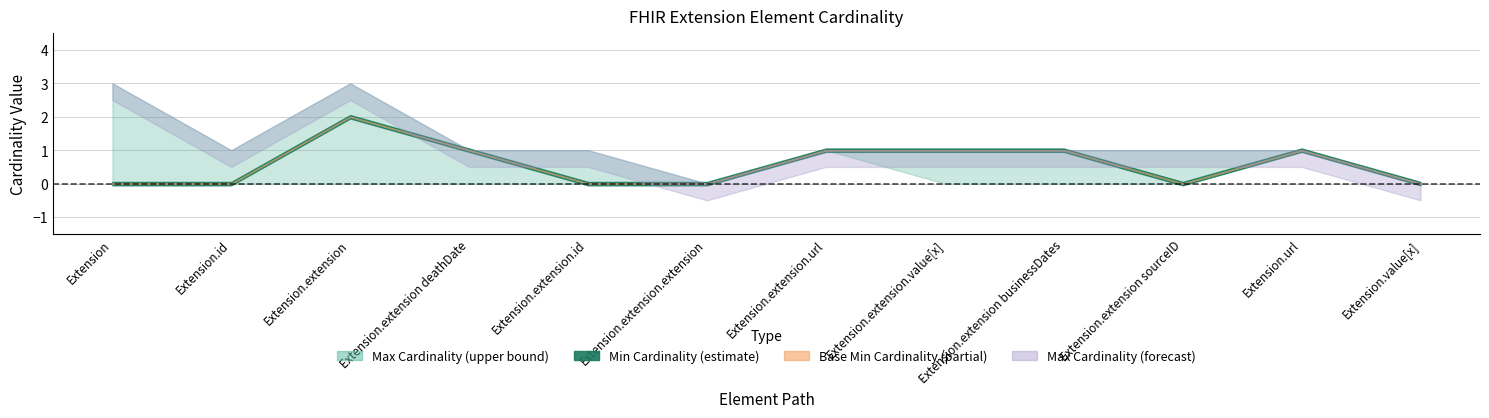

Reading left to right, transcribe all the data shown in this chart.

Min: Extension=0	Extension.id=0	Extension.extension=2	Extension.extension deathDate=1	Extension.extension.id=0	Extension.extension.extension=0	Extension.extension.url=1	Extension.extension.value[x]=1	Extension.extension businessDates=1	Extension.extension sourceID=0	Extension.url=1	Extension.value[x]=0
Max_num: Extension=999	Extension.id=1	Extension.extension=999	Extension.extension deathDate=1	Extension.extension.id=1	Extension.extension.extension=0	Extension.extension.url=1	Extension.extension.value[x]=1	Extension.extension businessDates=1	Extension.extension sourceID=1	Extension.url=1	Extension.value[x]=0
Base Min: Extension=0	Extension.id=0	Extension.extension=0	Extension.extension deathDate=0	Extension.extension.id=0	Extension.extension.extension=0	Extension.extension.url=1	Extension.extension.value[x]=0	Extension.extension businessDates=0	Extension.extension sourceID=0	Extension.url=1	Extension.value[x]=0